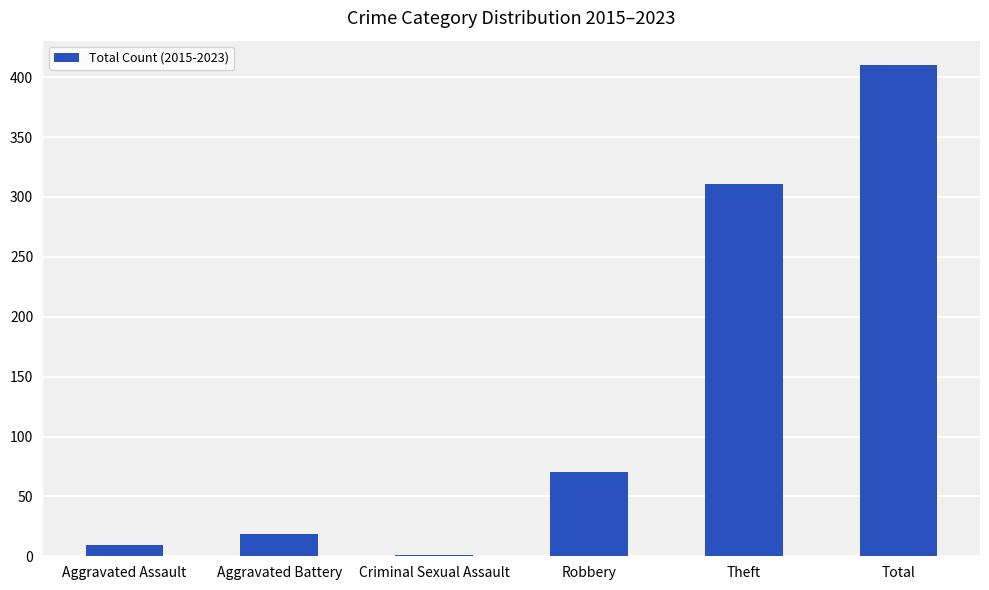

How many data points does each series have?

6